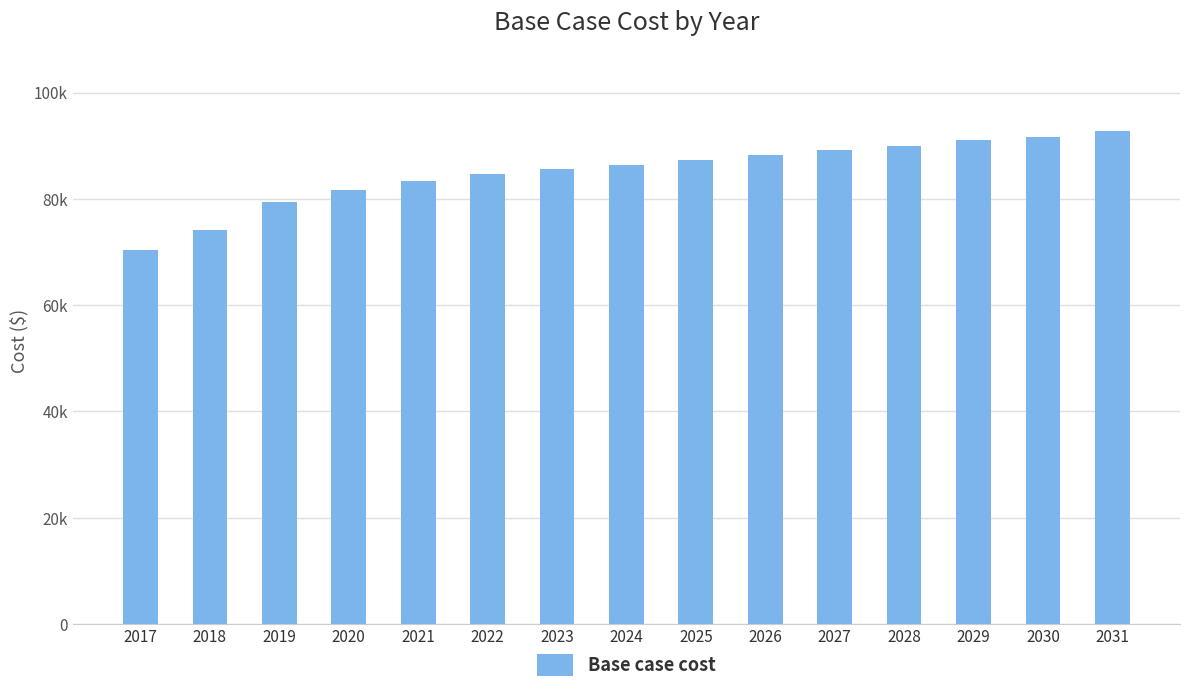

Rank the categories by value from highest to lowest.

2031, 2030, 2029, 2028, 2027, 2026, 2025, 2024, 2023, 2022, 2021, 2020, 2019, 2018, 2017